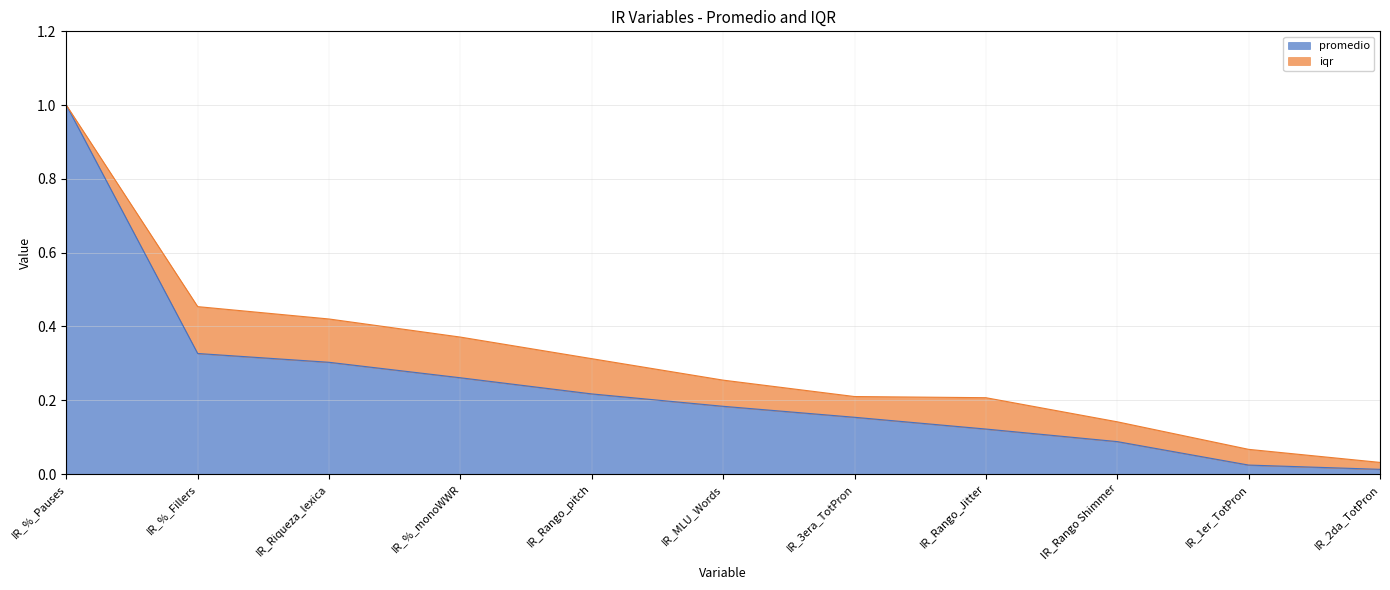

List the labels in order of value, smallest first.

IR_2da_TotPron, IR_1er_TotPron, IR_Rango Shimmer, IR_Rango_Jitter, IR_3era_TotPron, IR_MLU_Words, IR_Rango_pitch, IR_%_monoWWR, IR_Riqueza_lexica, IR_%_Fillers, IR_%_Pauses